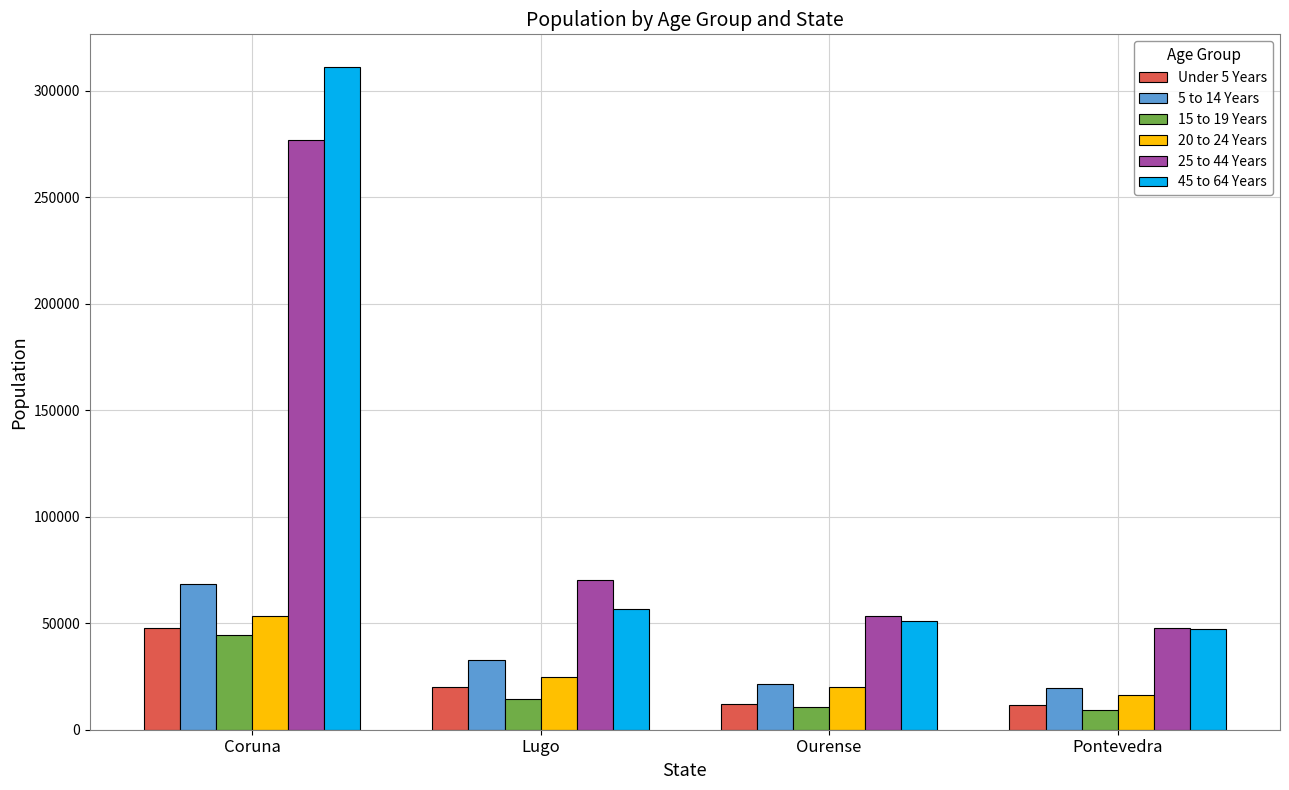

List the series in order of their peak value, highest first.

45 to 64 Years, 25 to 44 Years, 5 to 14 Years, 20 to 24 Years, Under 5 Years, 15 to 19 Years